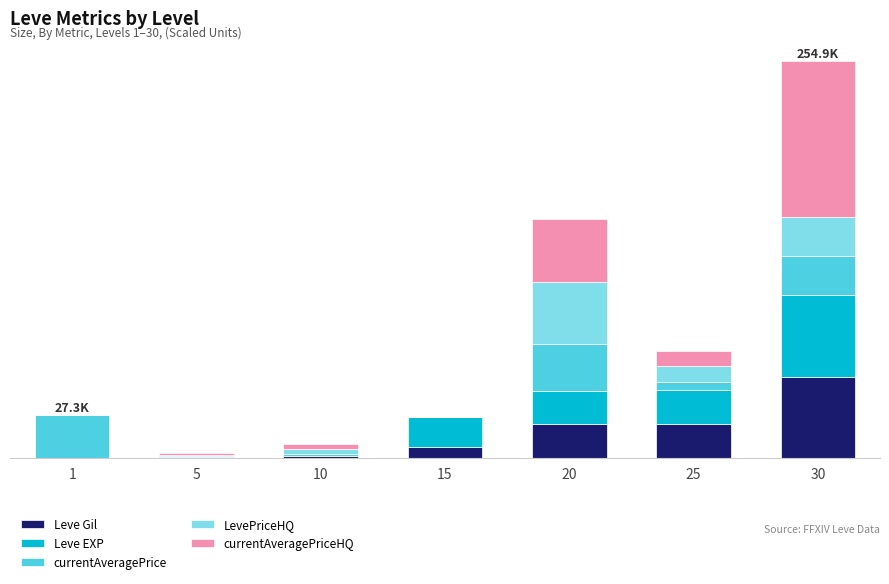

What are all the series names shown in the legend?

Leve Gil, Leve EXP, currentAveragePrice, LevePriceHQ, currentAveragePriceHQ